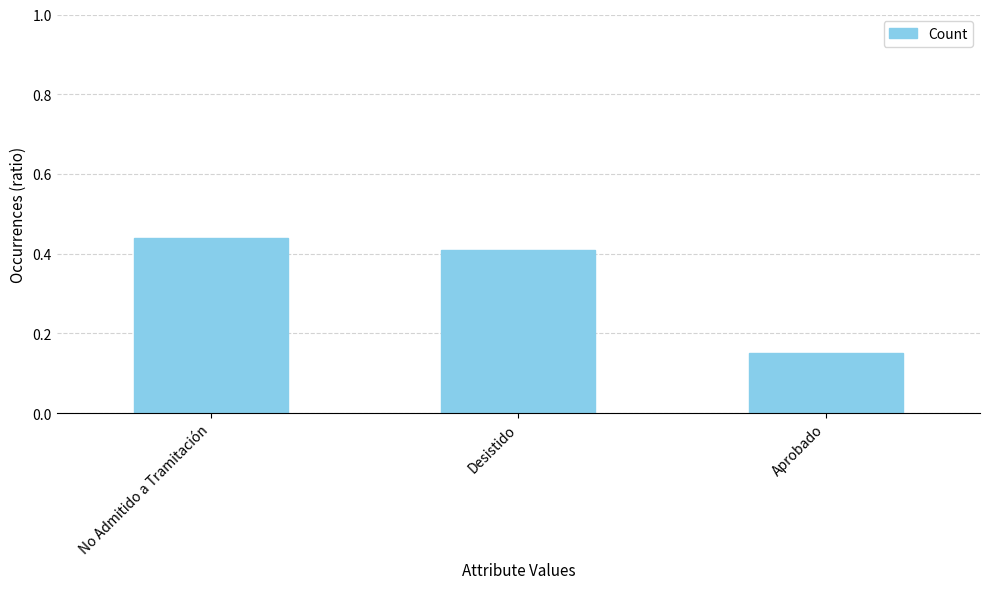

Rank the categories by value from lowest to highest.

Aprobado, Desistido, No Admitido a Tramitación